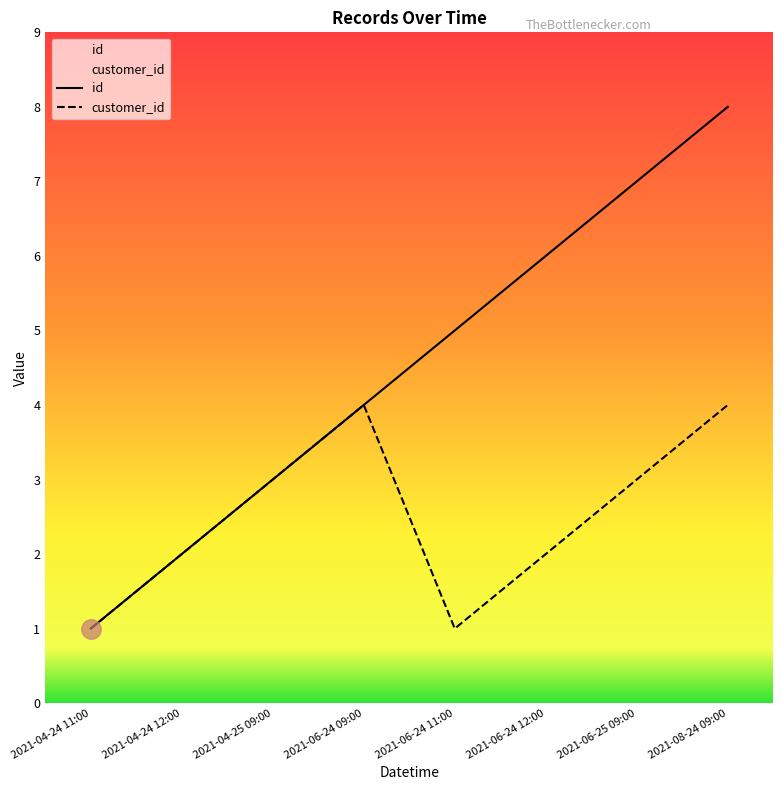

What are all the series names shown in the legend?

id, customer_id